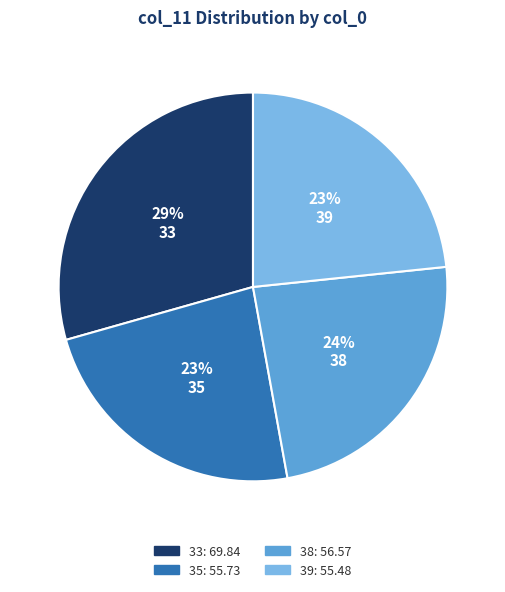

What is the largest slice in the pie chart?

33